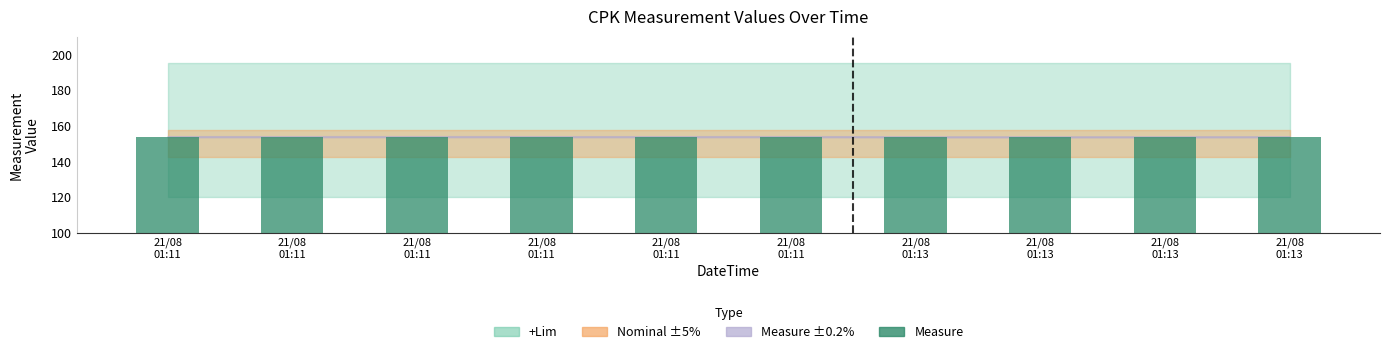

List the labels in order of value, largest first.

21/08
01:11, 21/08
01:11, 21/08
01:11, 21/08
01:11, 21/08
01:11, 21/08
01:11, 21/08
01:13, 21/08
01:13, 21/08
01:13, 21/08
01:13